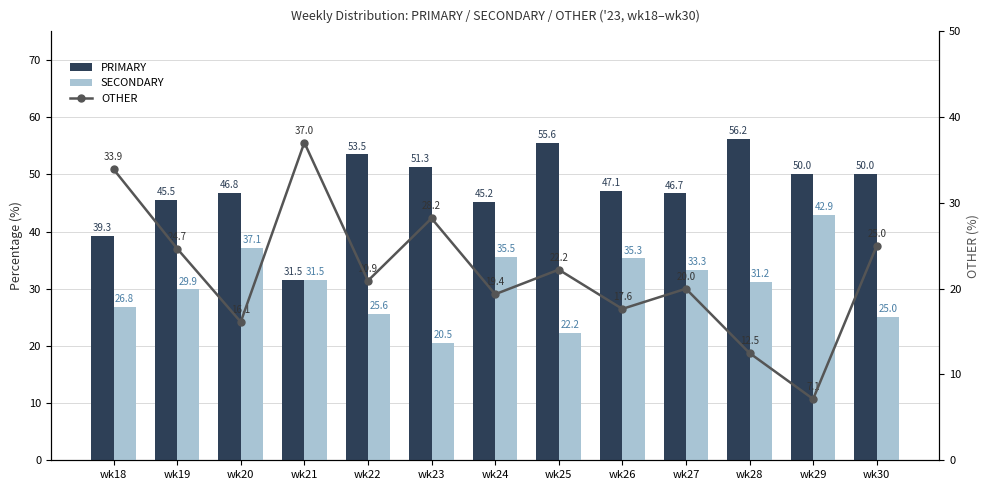

Rank the series by their maximum value, from lowest to highest.

OTHER, SECONDARY, PRIMARY